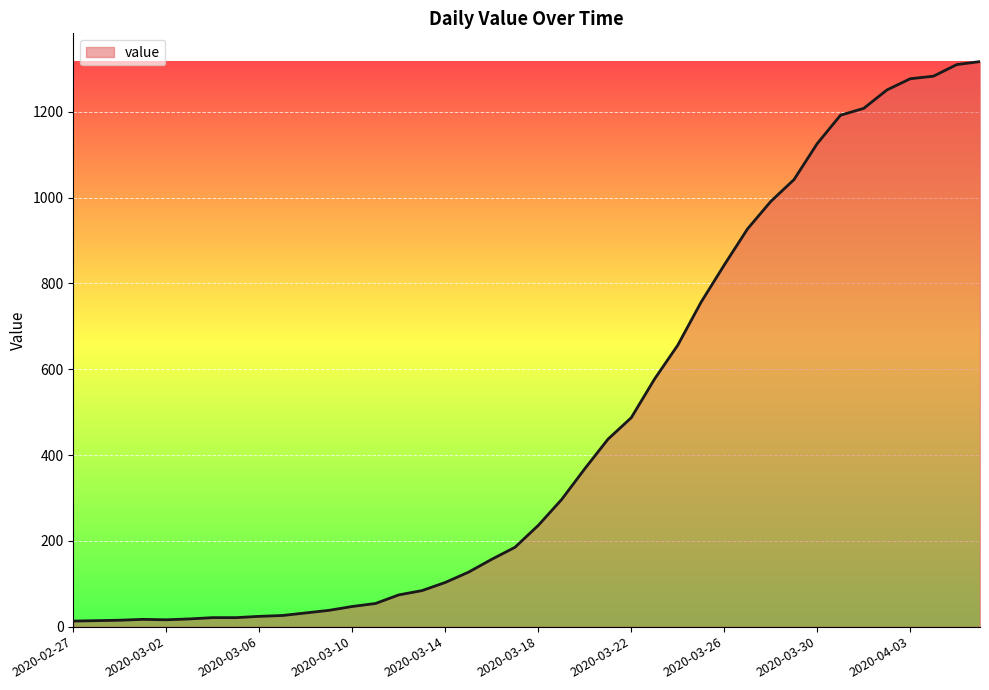

What is the maximum value shown in the chart?

1317